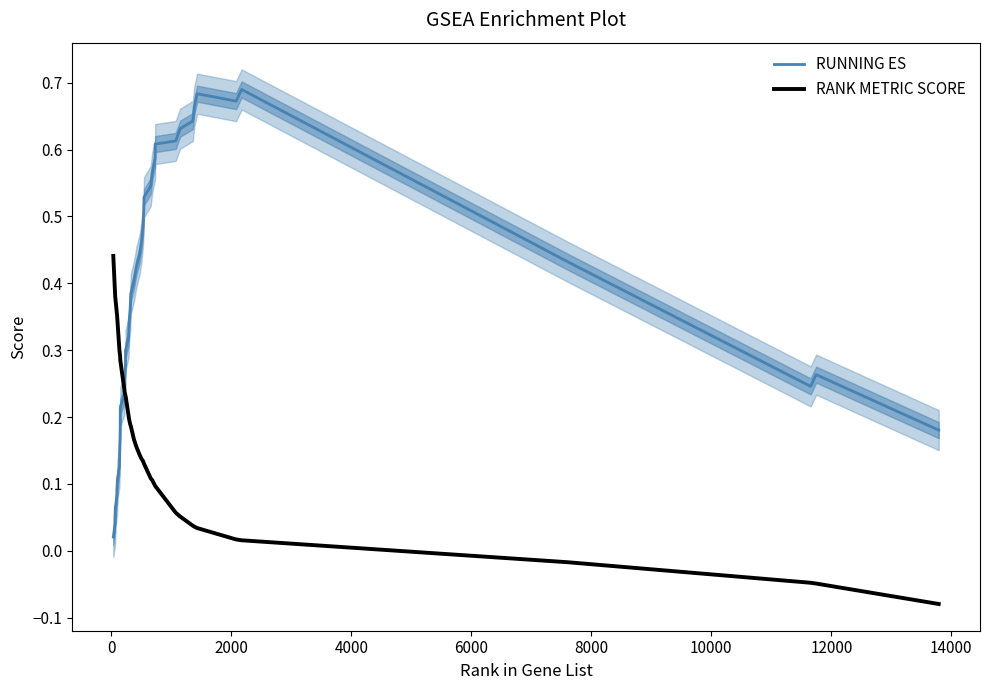

True or false: RANK METRIC SCORE has more than 0 points higher than both neighbors.

False